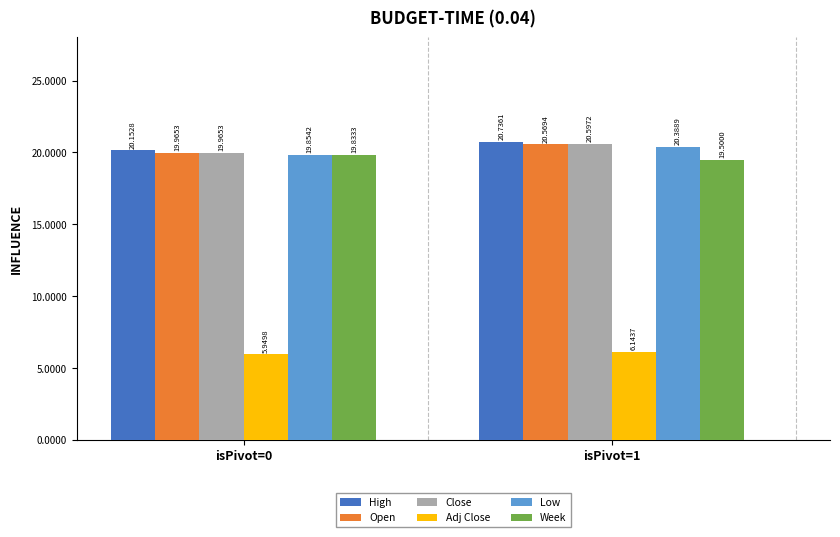

How many bars are there in each group?

6